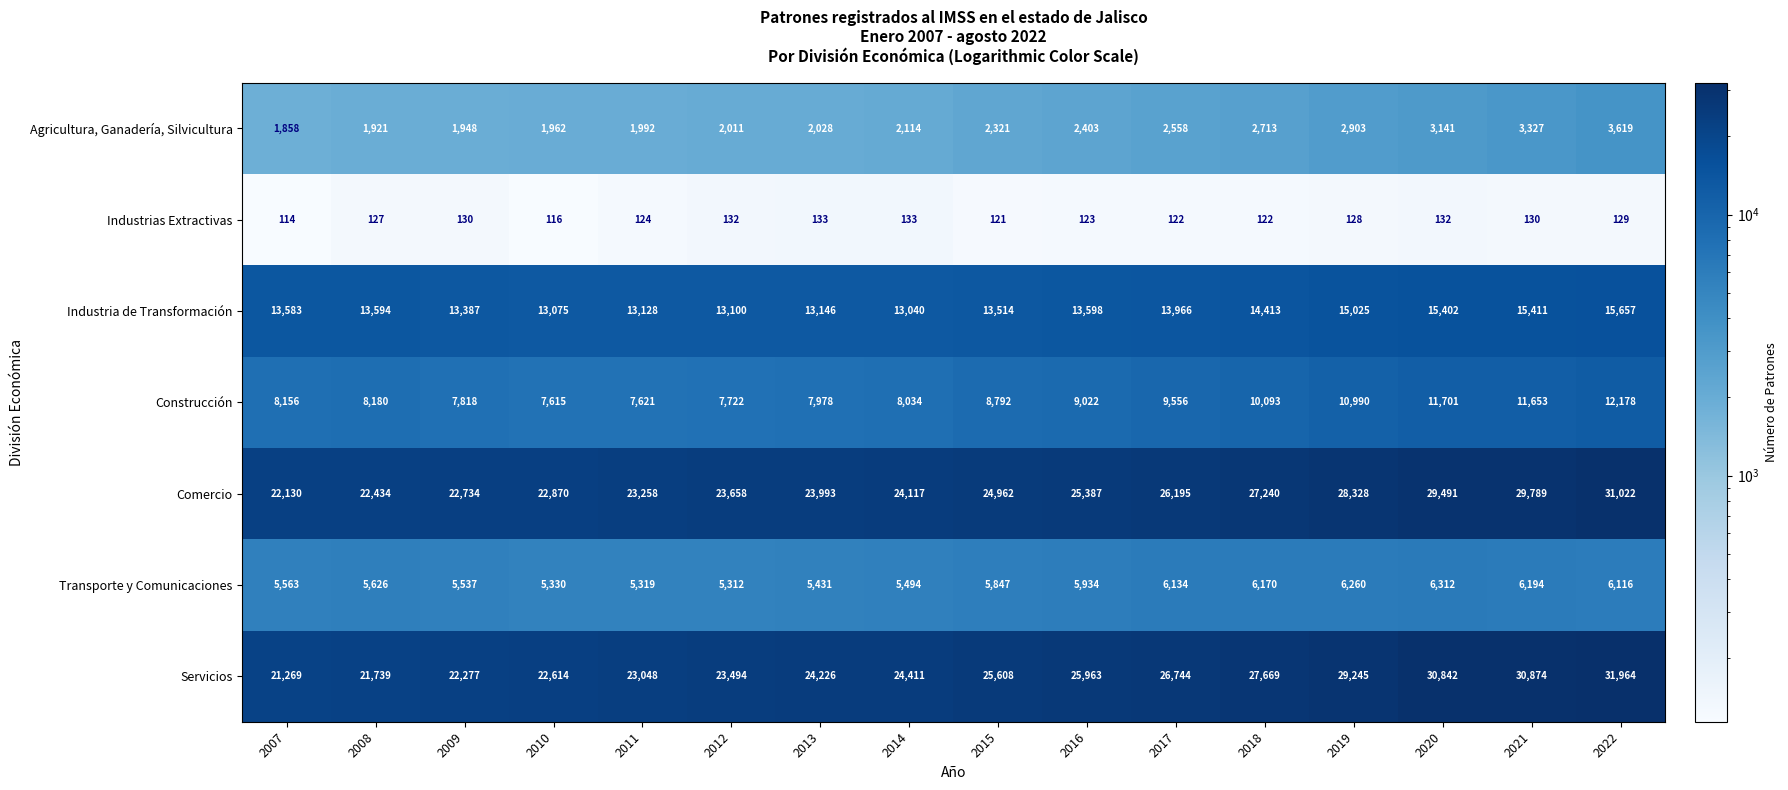

At which category does the chart reach its peak across all series?

2022